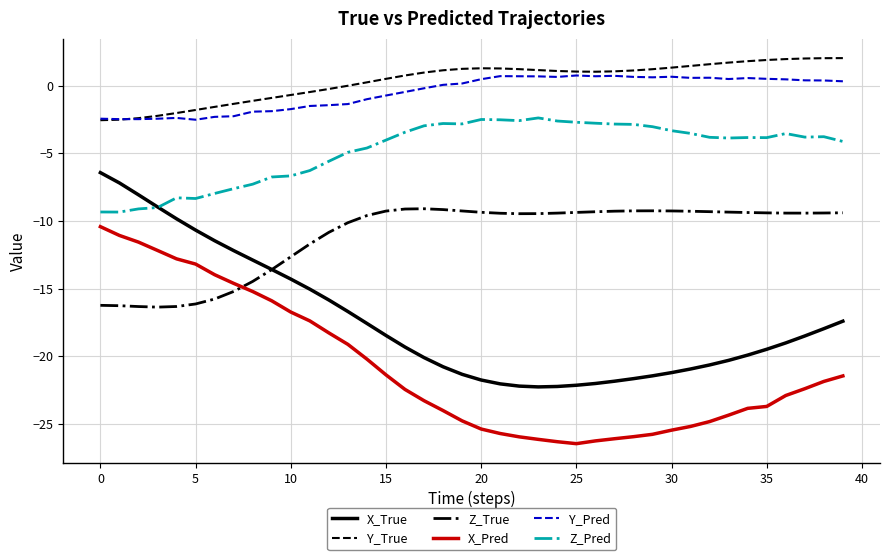

What is the maximum value for Z_Pred?

-2.4